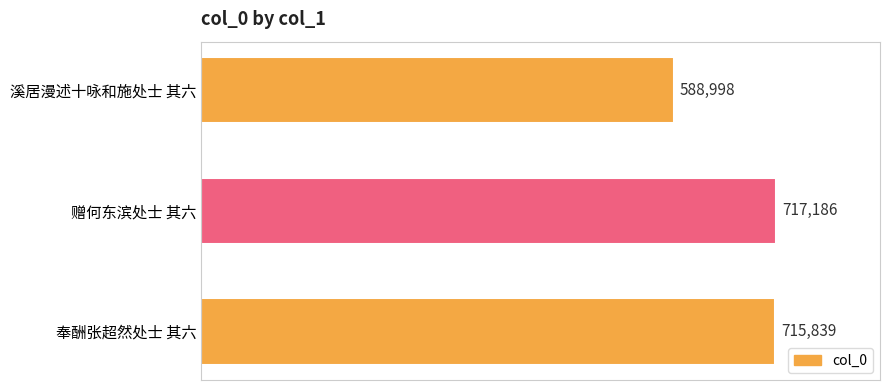

Reading top to bottom, transcribe all the data shown in this chart.

溪居漫述十咏和施处士 其六=588998	赠何东滨处士 其六=717186	奉酬张超然处士 其六=715839